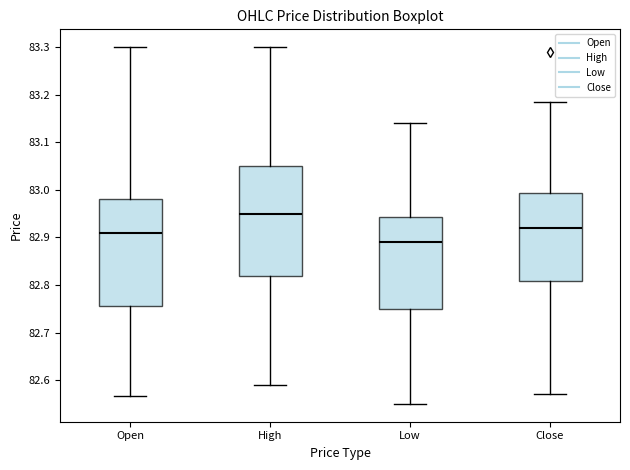

Where does the median line of the box for Low sit on the y-axis? The values are not printed on the chart, so give them approximately, as read against the axis.

82.89